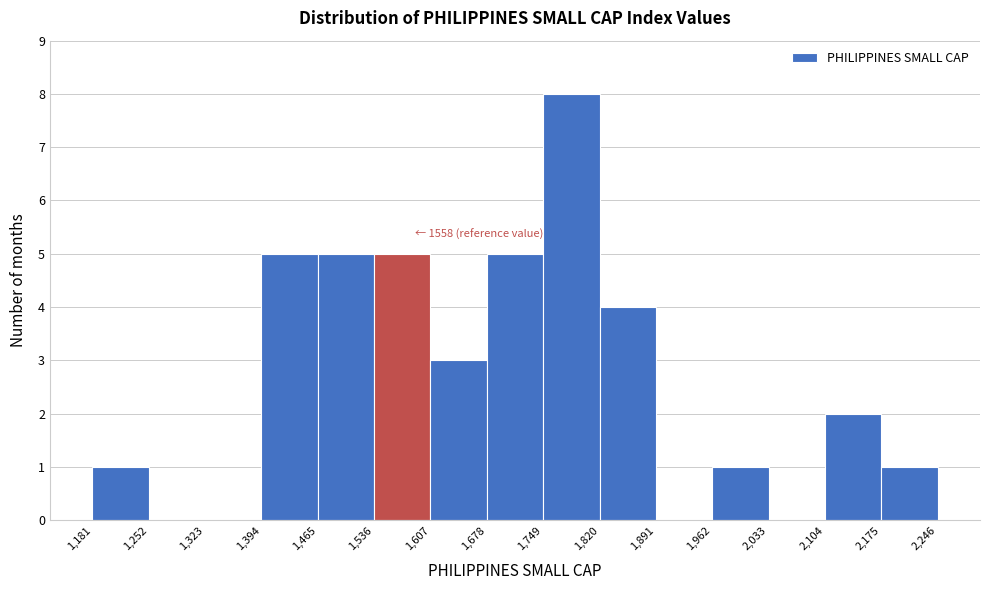

Which range on the x-axis has the tallest bar?

1,749 to 1,820